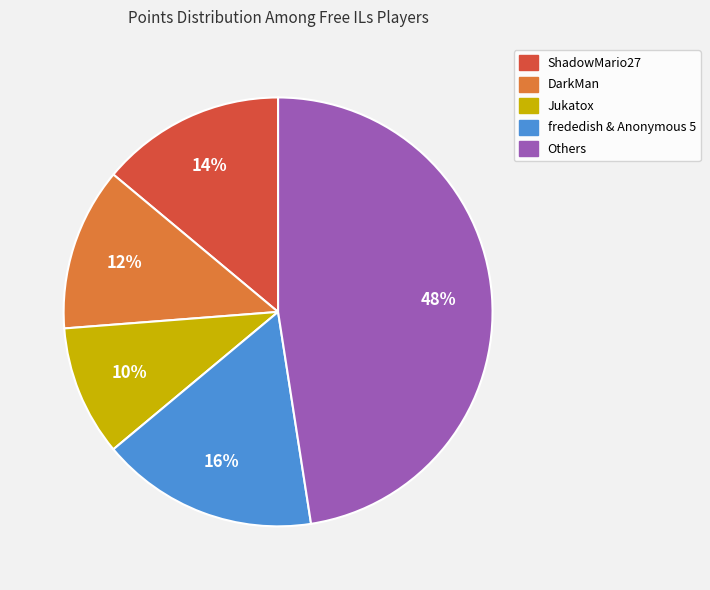

Count the number of slices in the pie.

5